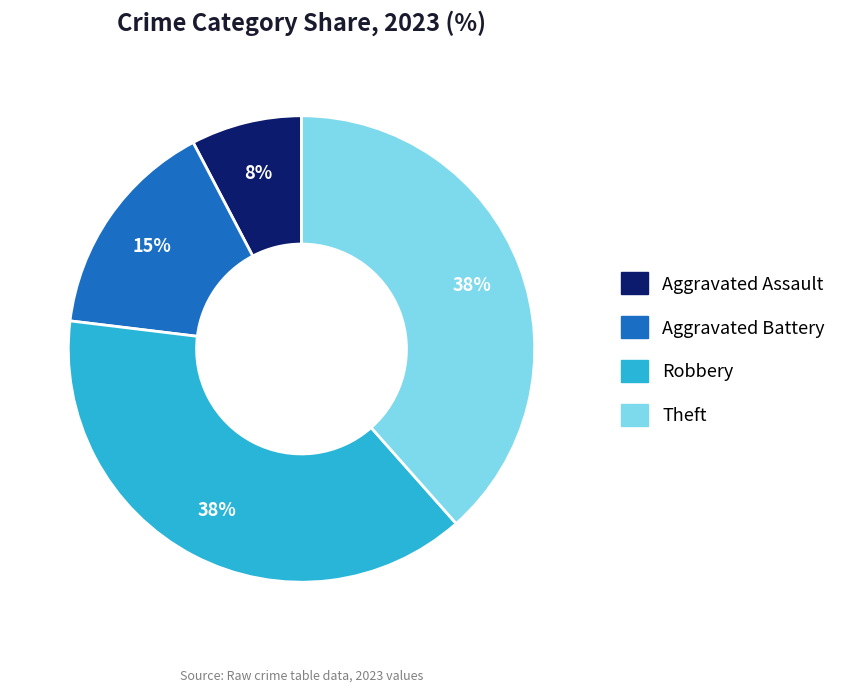

Which slice is the smallest?

Aggravated Assault